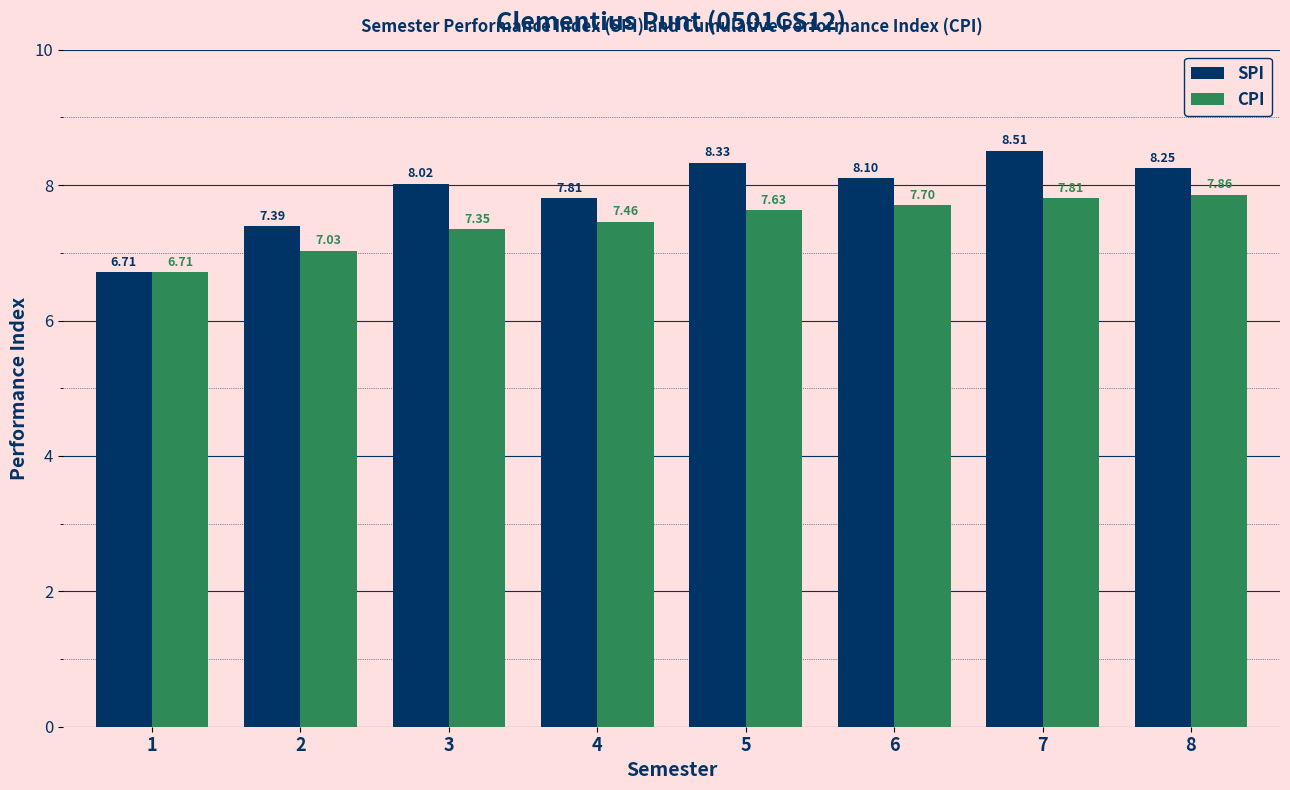

Which series has the largest range (max minus min)?

SPI